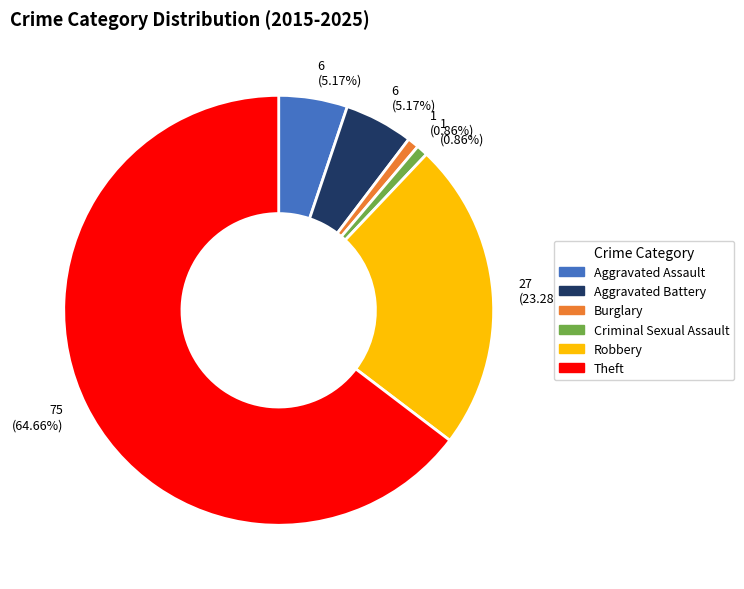

Do Robbery and Theft together represent more than half of the pie?

Yes